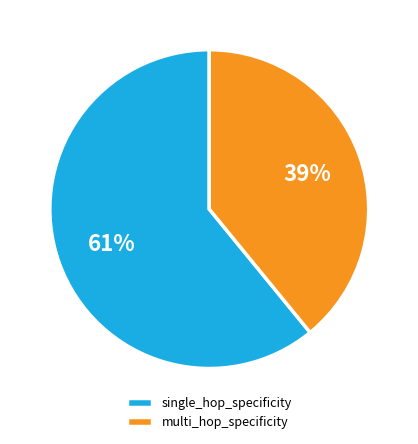

To the nearest percent, what is the difference between the multi_hop_specificity and single_hop_specificity slice percentages?

22%